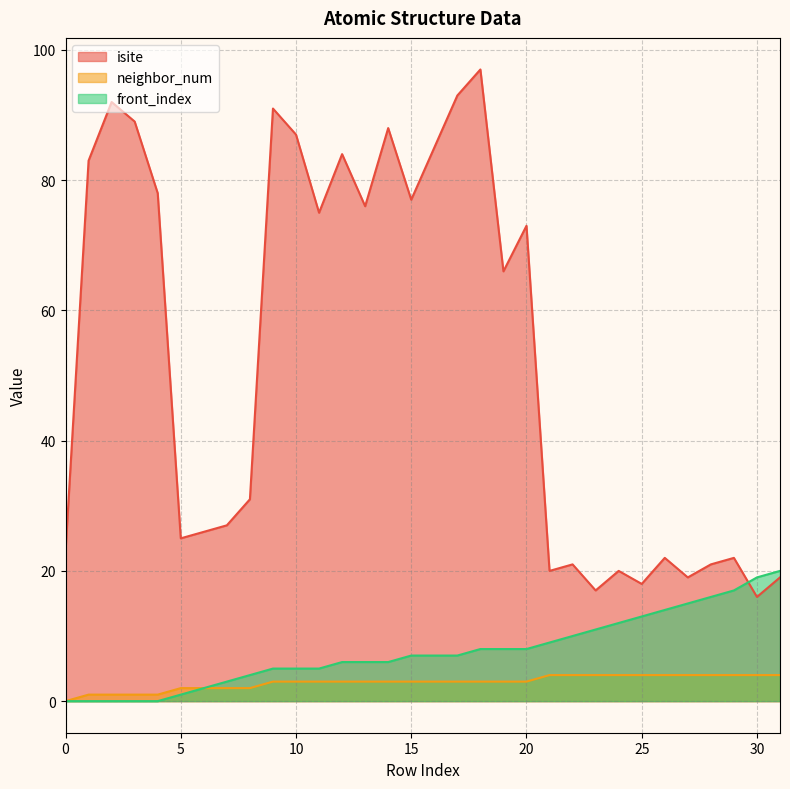

Which label corresponds to the largest value in the chart?

18